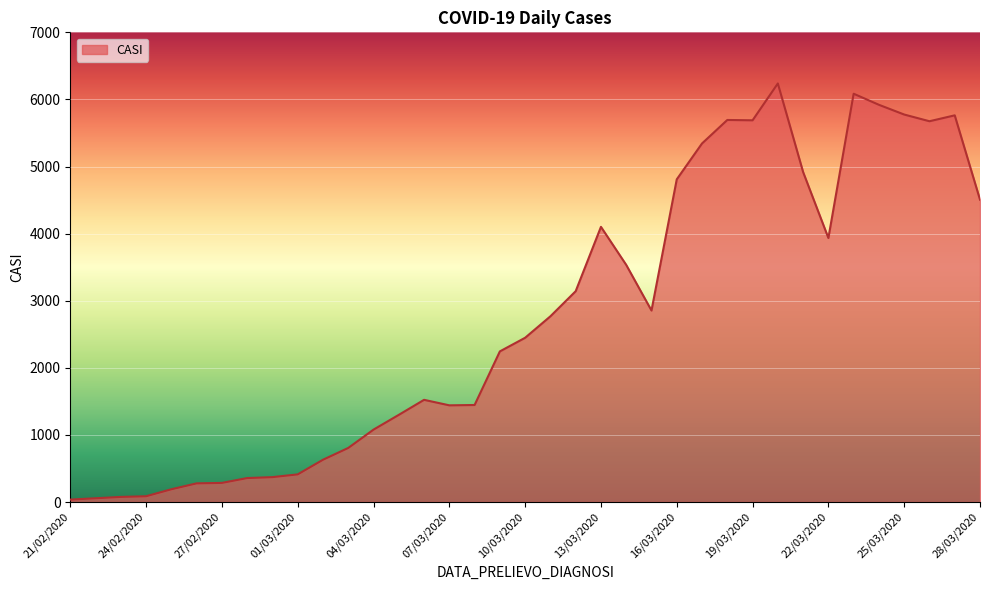

What is the maximum value shown in the chart?

6238